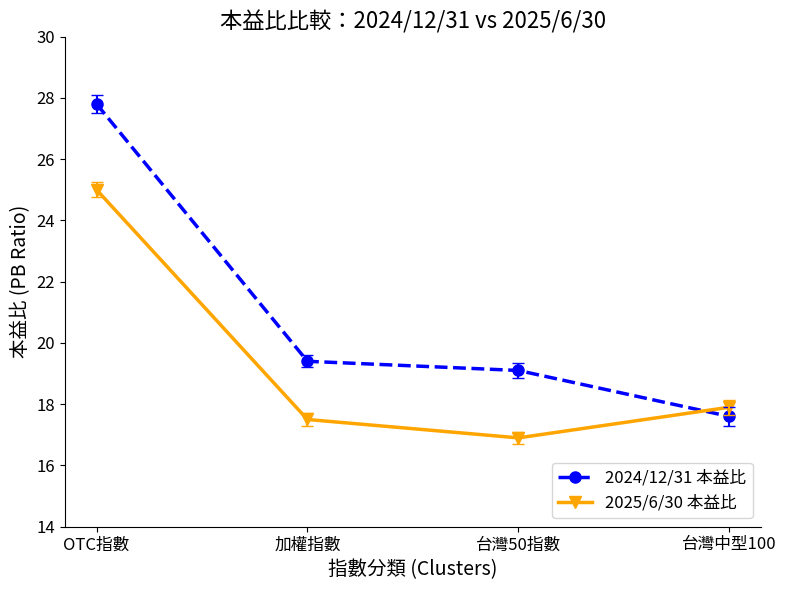

How many times do 2025/6/30 本益比 and 2024/12/31 本益比 cross each other?

1